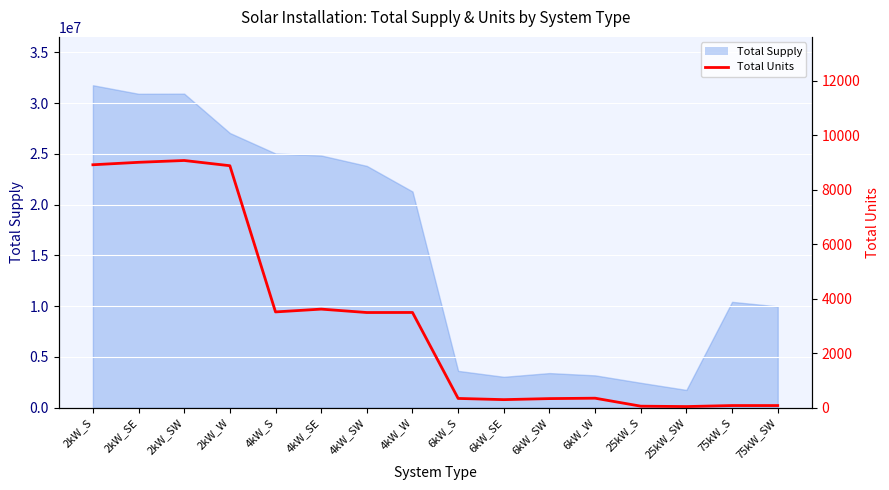

The value at 2kW_SW is 9069. True or false?

True